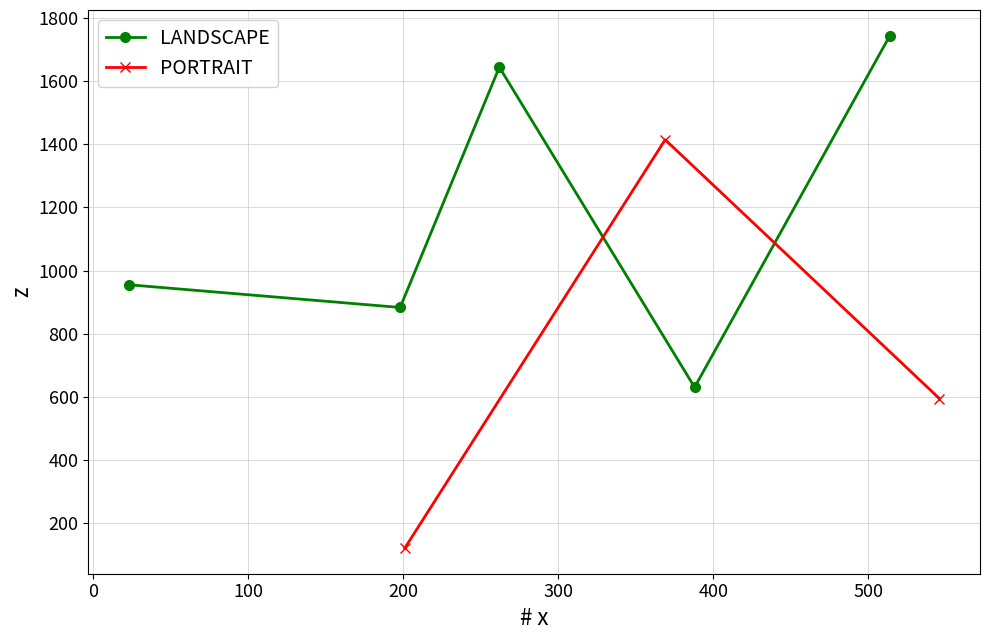

How many interior local peaks does the LANDSCAPE series have?

1